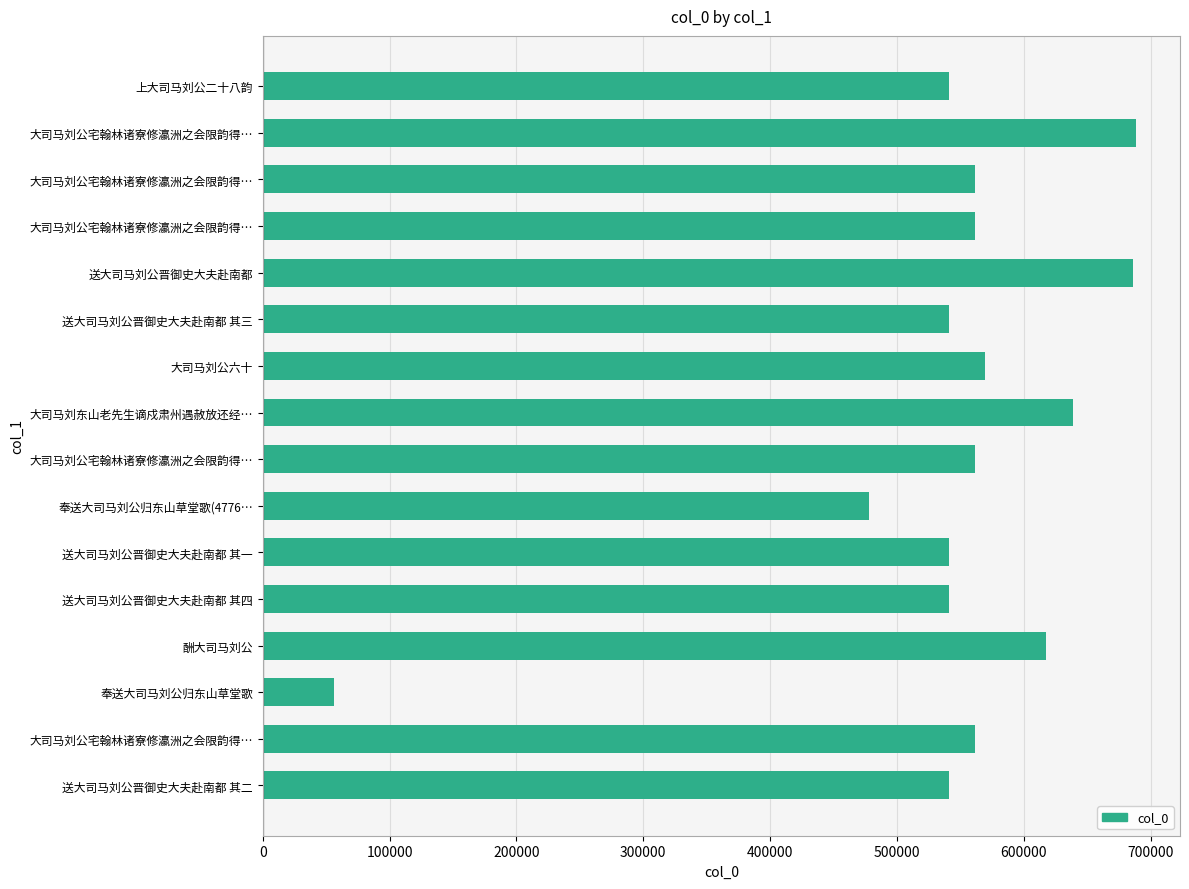

How many values are below 561432?

8